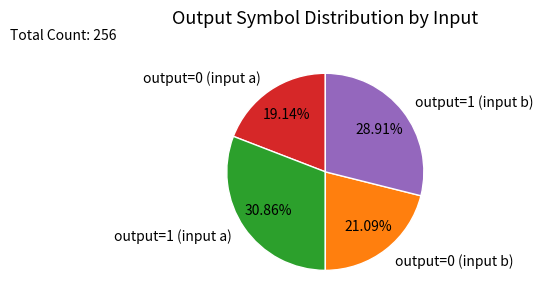

Does output=1 (input b) represent more than half of the total?

No